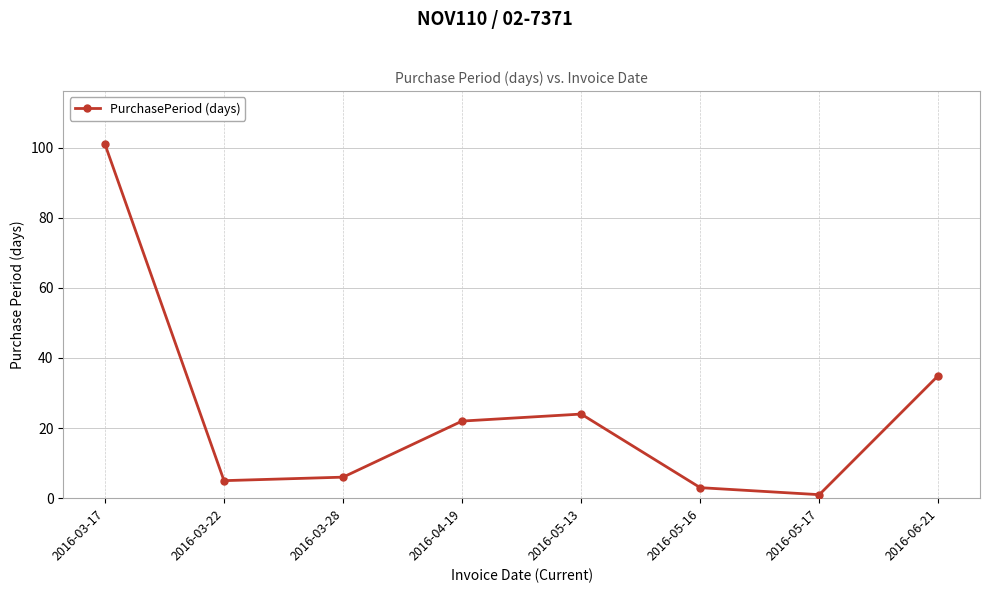

What is the label of the 8th point from the left?

2016-06-21